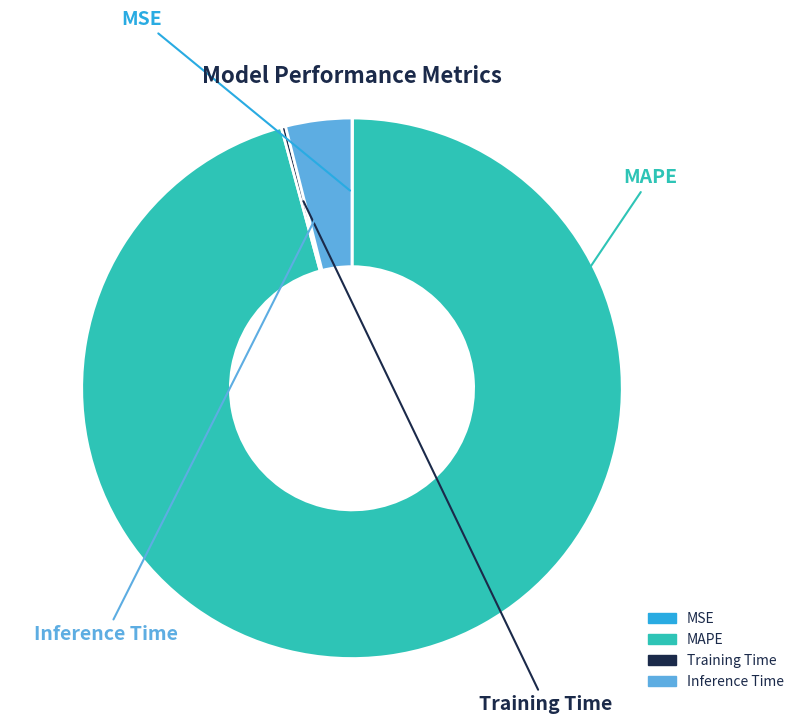

What is the largest slice in the pie chart?

MAPE